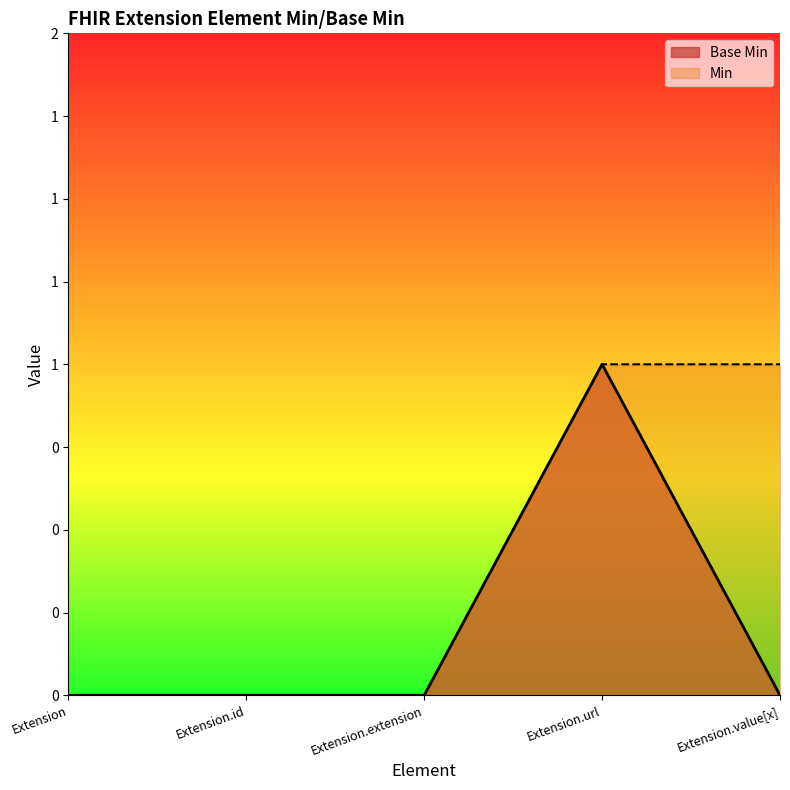

Reading right to left, list all the values displayed in this chart.

Extension.value[x]=0	Extension.url=1	Extension.extension=0	Extension.id=0	Extension=0